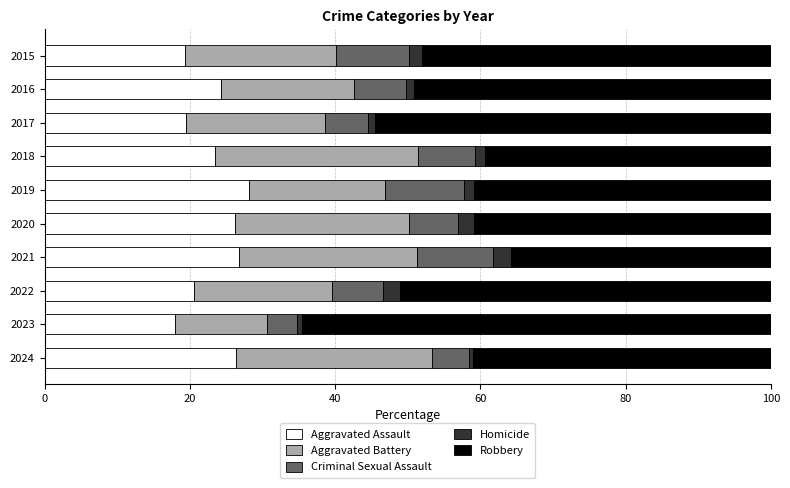

The Aggravated Assault series shows 11.2 at 2024. True or false?

False